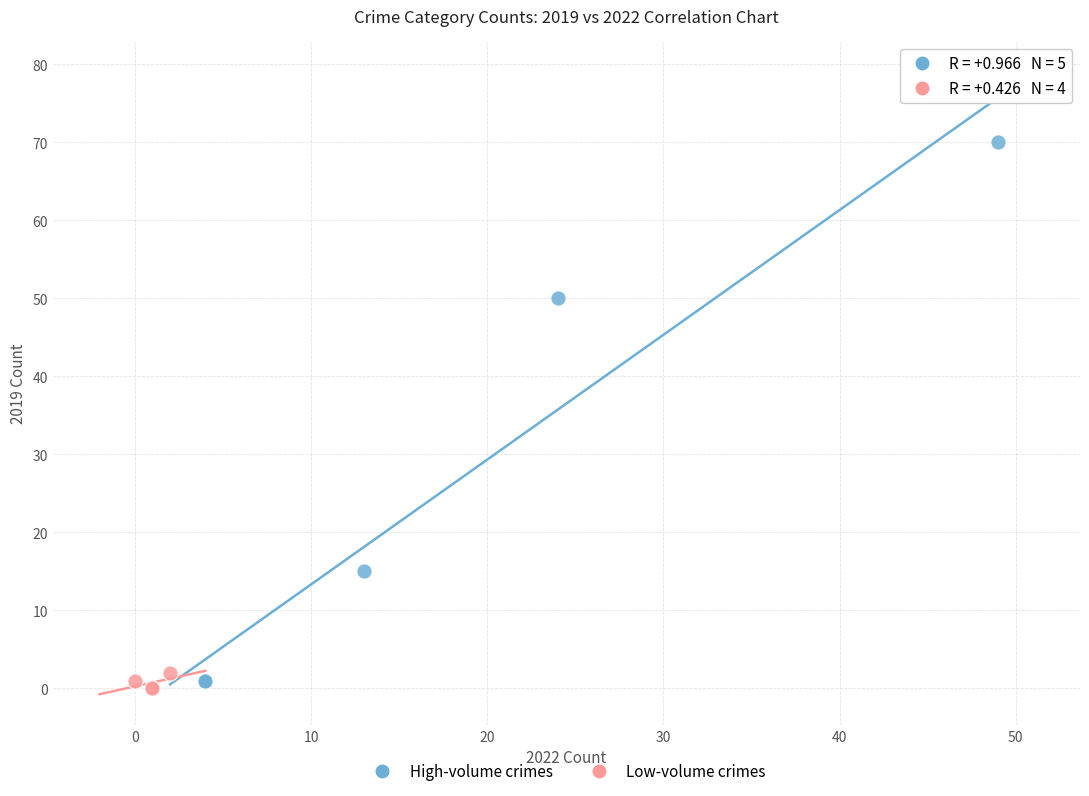

Which series reaches the minimum Y coordinate?

Low-volume crimes